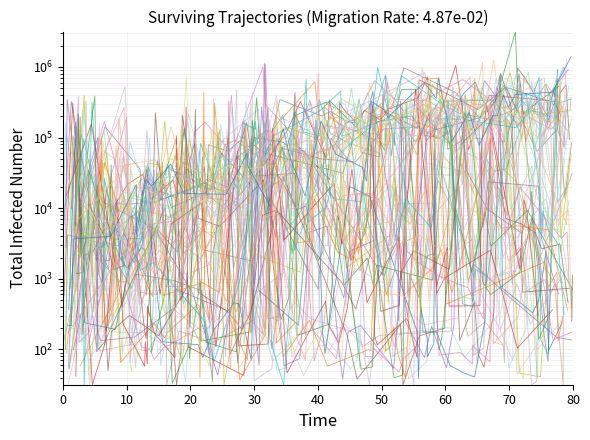

What is the label of the 2nd point from the left?

10